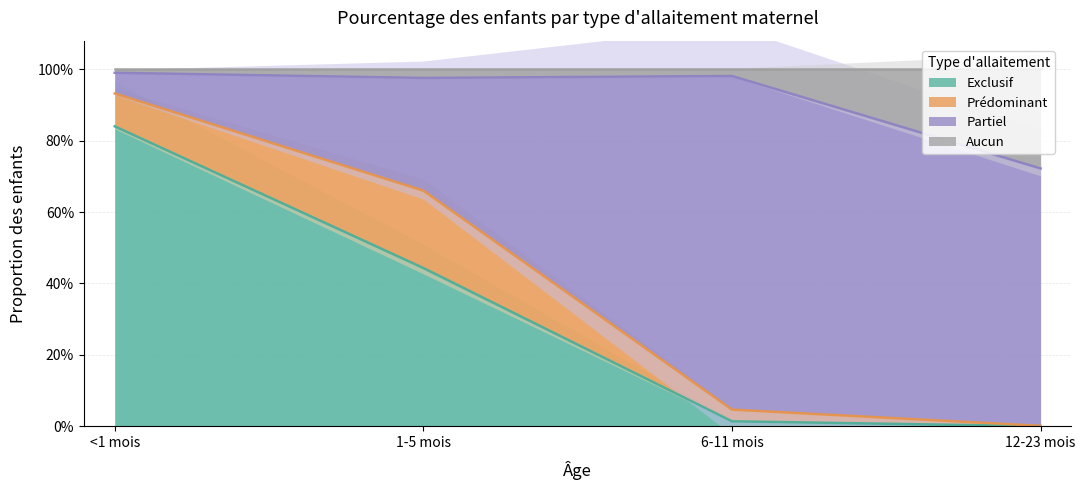

What is the highest value of the Exclusif series?

0.8